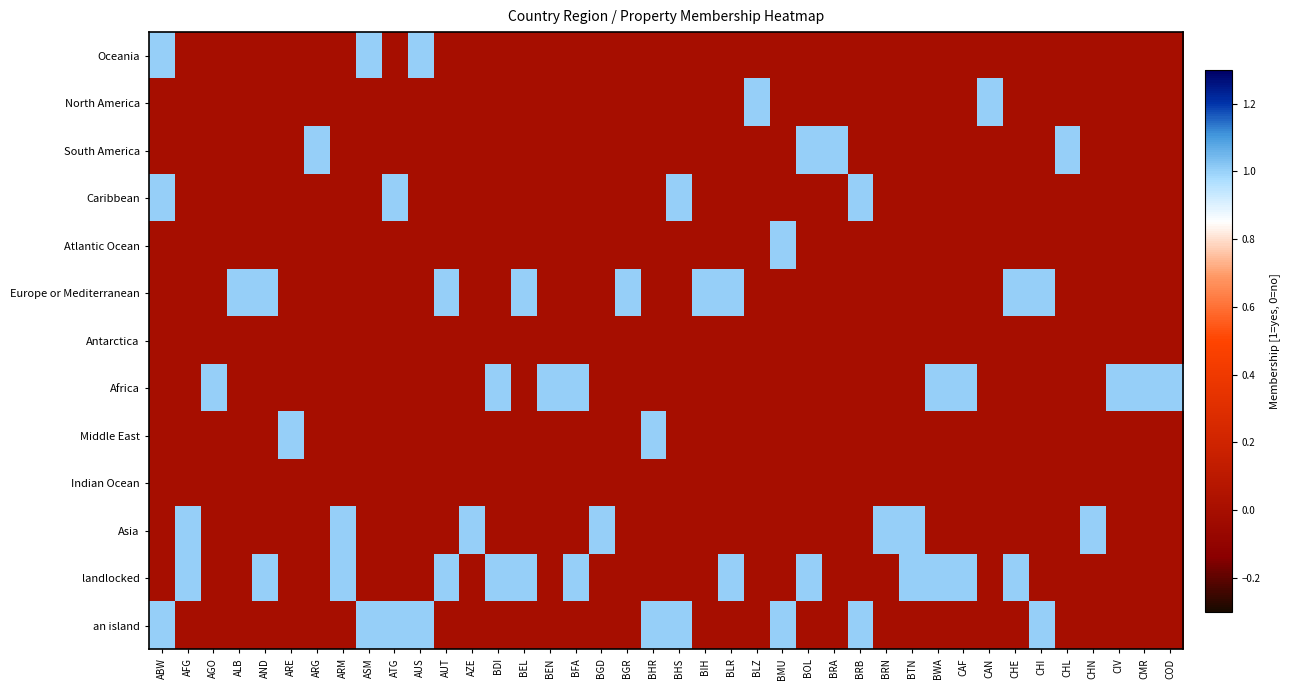

Rank the series by their maximum value, from lowest to highest.

Antarctica, Indian Ocean, Oceania, North America, South America, Caribbean, Atlantic Ocean, Europe or Mediterranean, Africa, Middle East, Asia, landlocked, an island